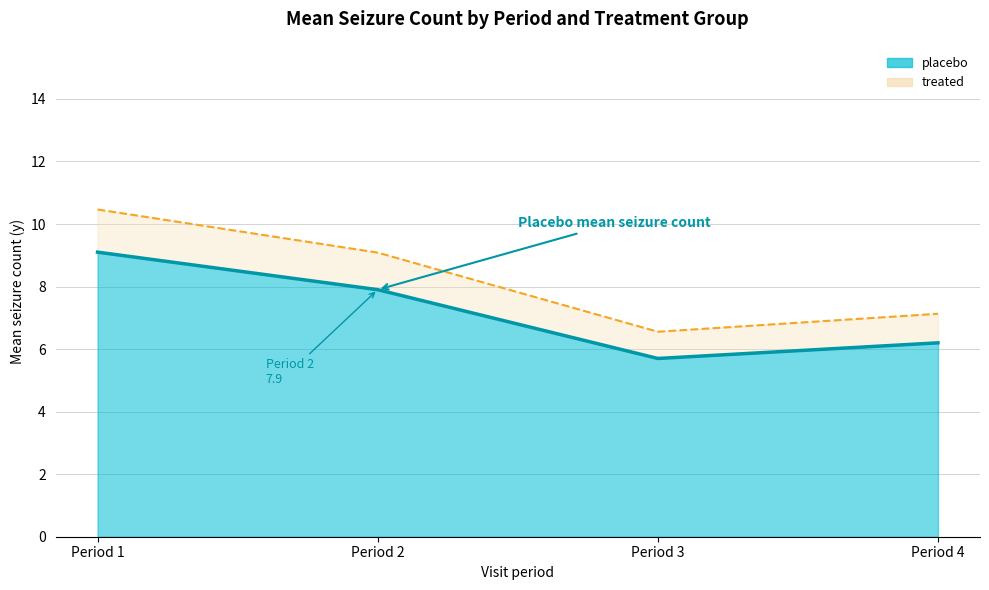

How many values in the treated_line series exceed 9?

2